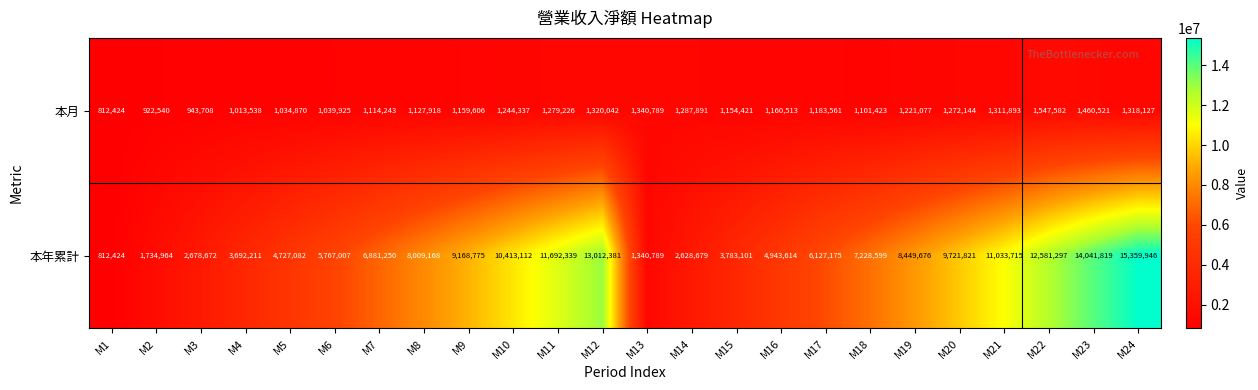

Read the 本月 value at M12, to the nearest 10.

1320040